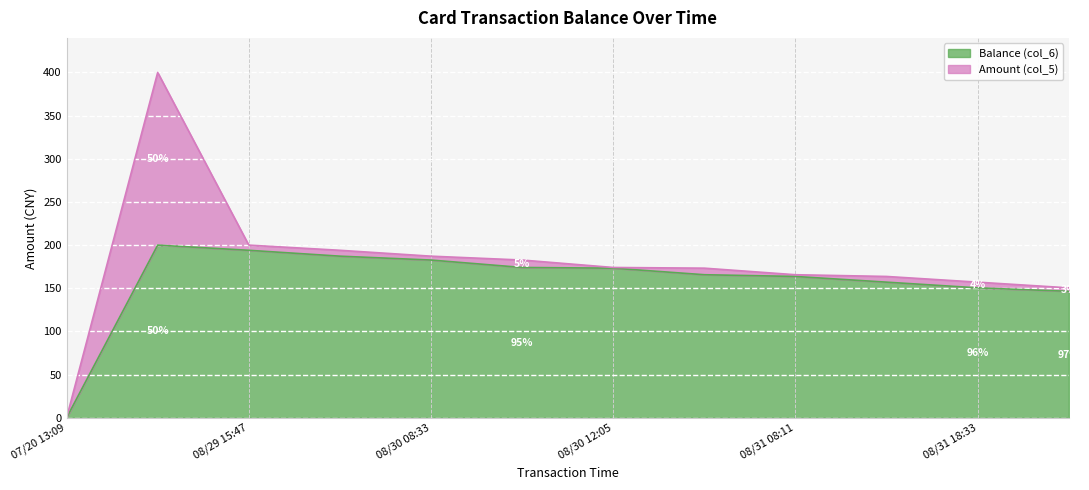

True or false: Balance (col_6) has a value of 150.5 at 08/31 18:33.

True